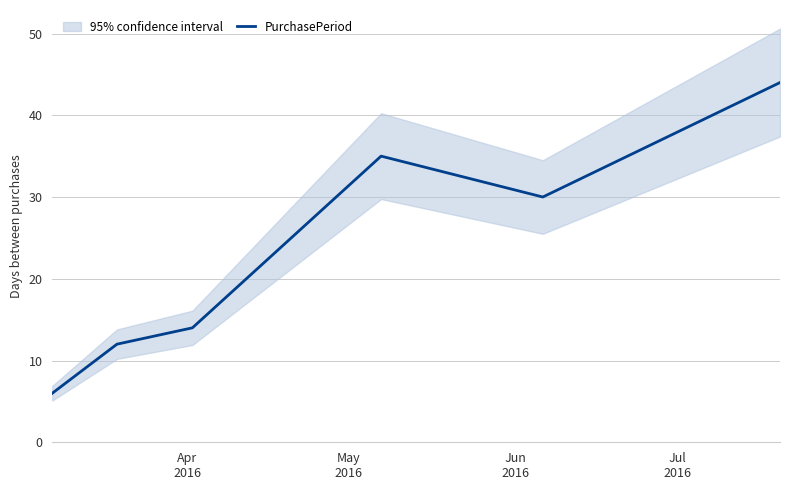

What is the label of the 5th point from the right?

May
2016